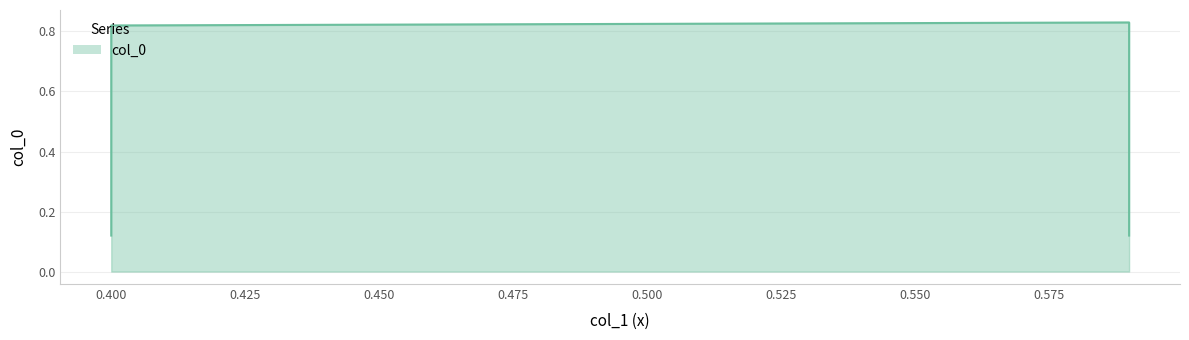

What is the minimum value shown in the chart?

0.1